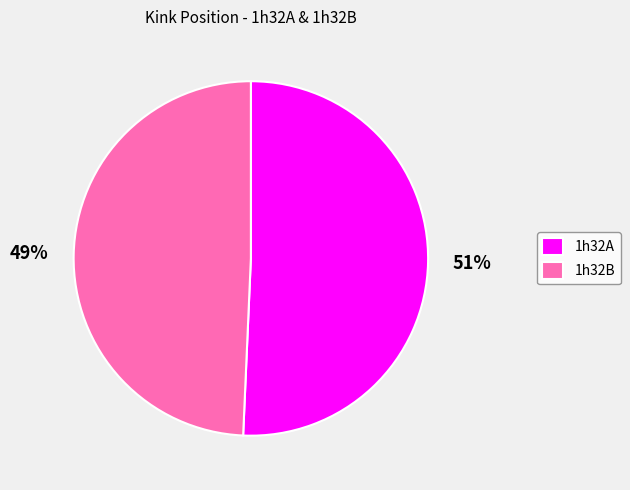

Approximately how many times larger is the value at 1h32A compared to 1h32B?

1.0